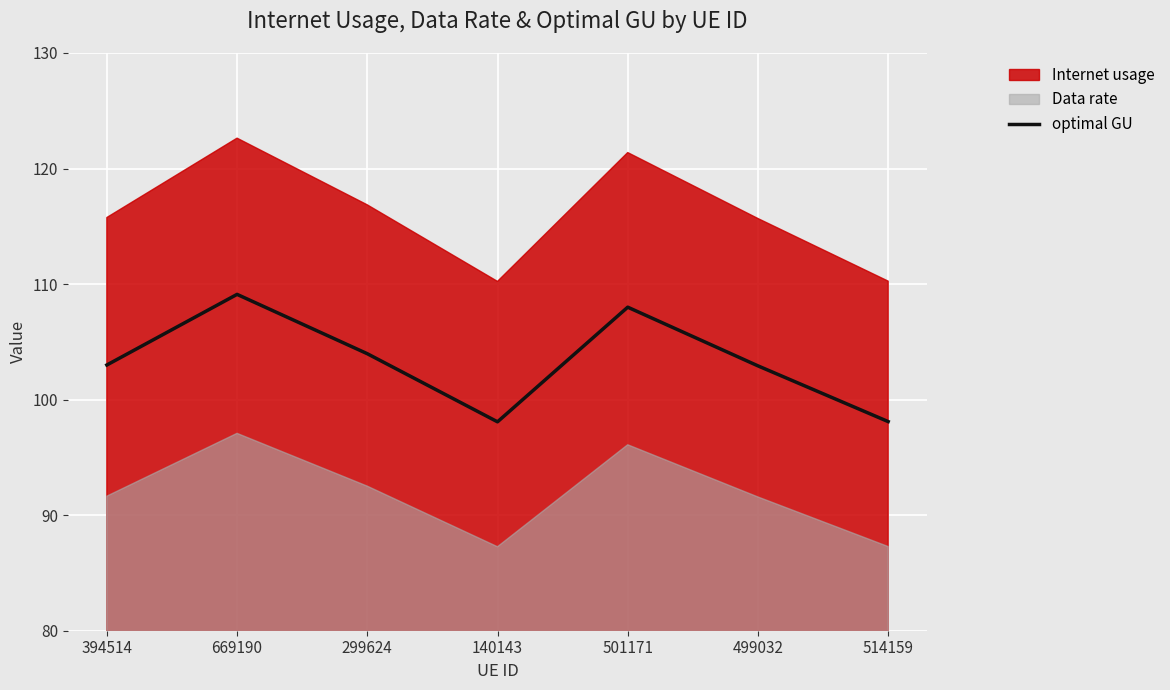

Approximately how many times larger is the value at 499032 compared to 514159?

1.0